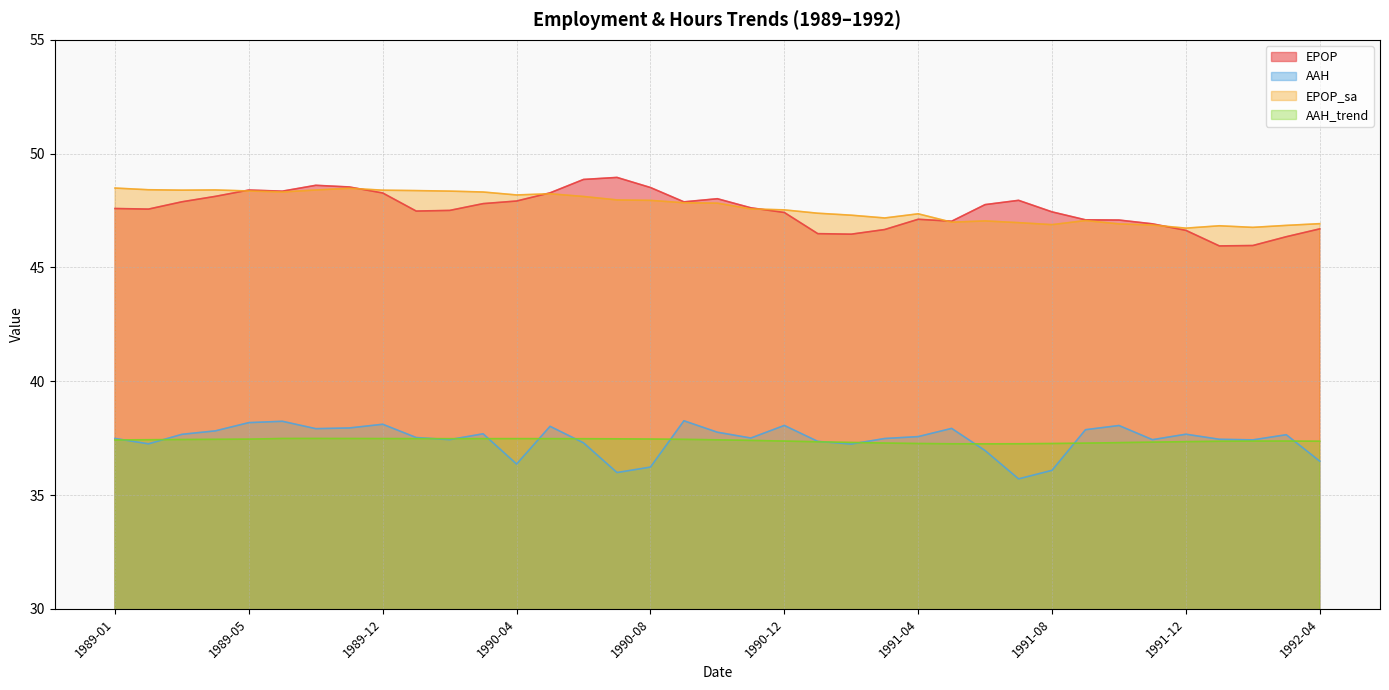

Which series has the widest spread of values?

EPOP